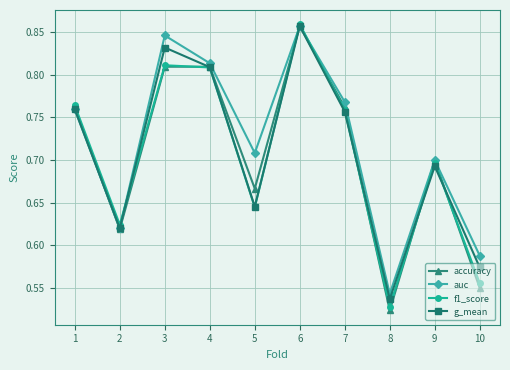

Which category has the highest value across all series?

6